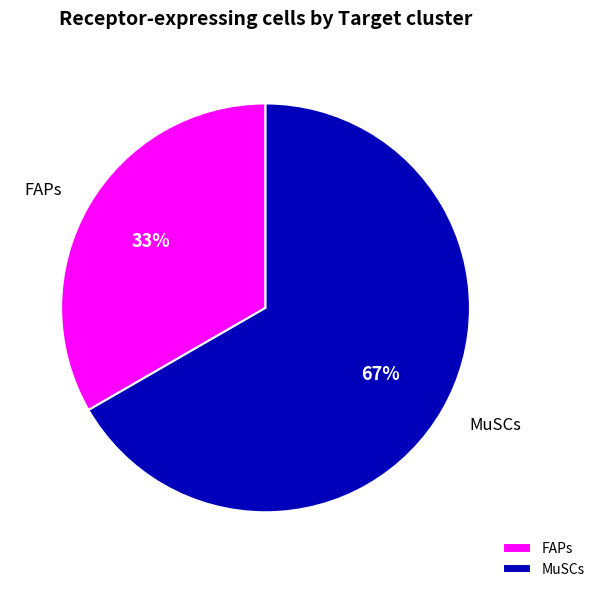

To the nearest percent, what percentage of the pie is FAPs?

33%